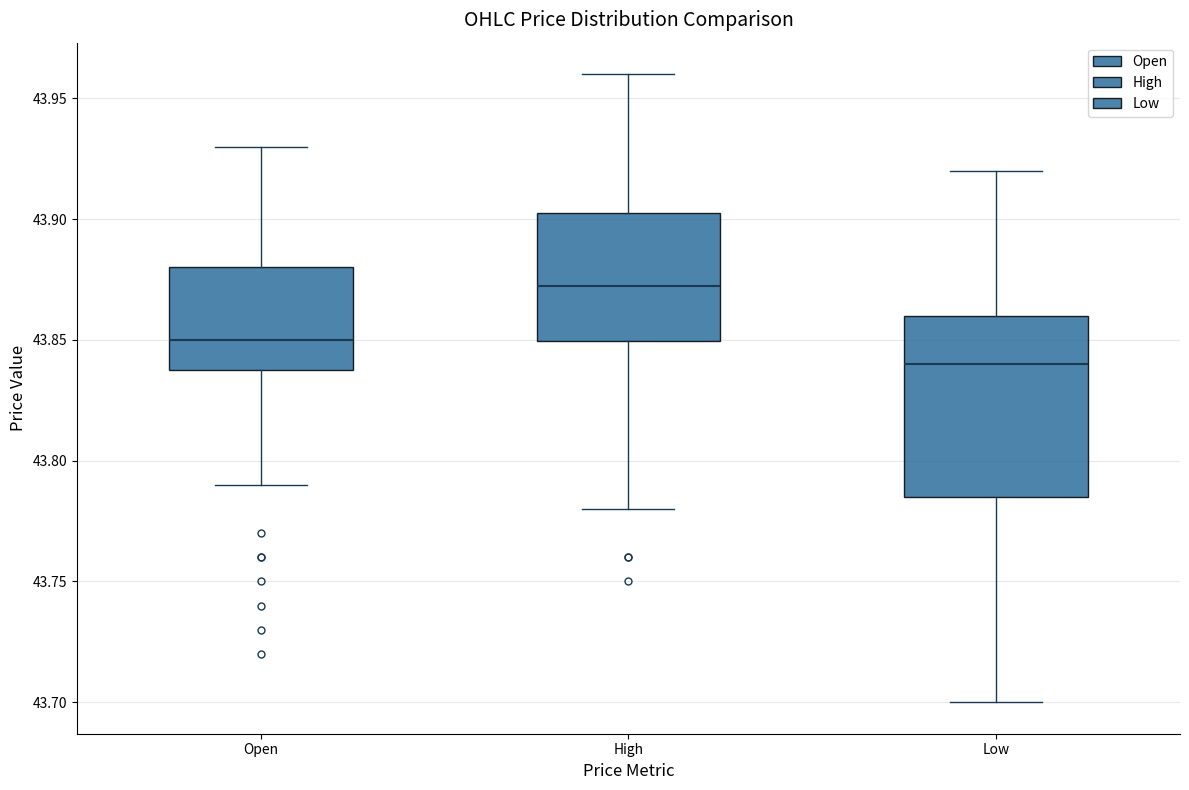

Reading left to right, read every box against the y-axis: the position of its median line, the range the box covers, and the ends of its whiskers. The values are not printed on the chart, so give them approximately, as read against the axis.

Open: median 43.850, box 43.840 to 43.880, whiskers 43.790 to 43.930
High: median 43.875, box 43.850 to 43.905, whiskers 43.780 to 43.960
Low: median 43.840, box 43.785 to 43.860, whiskers 43.700 to 43.920